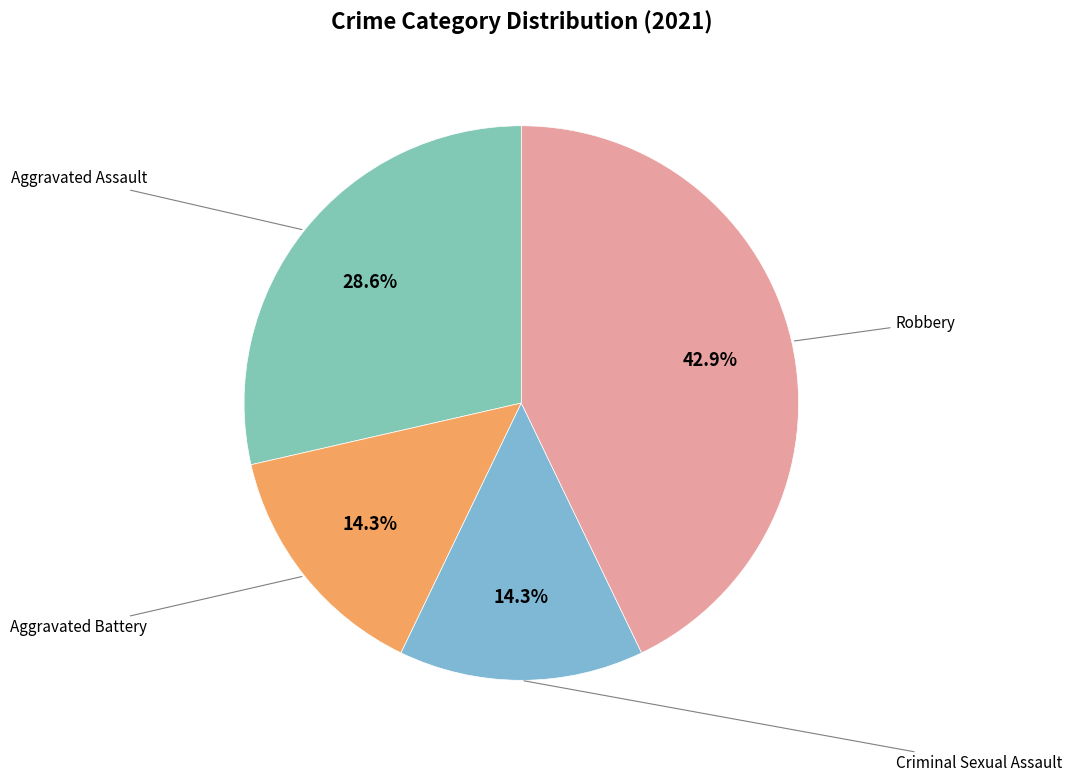

How many slices are in this pie chart?

4